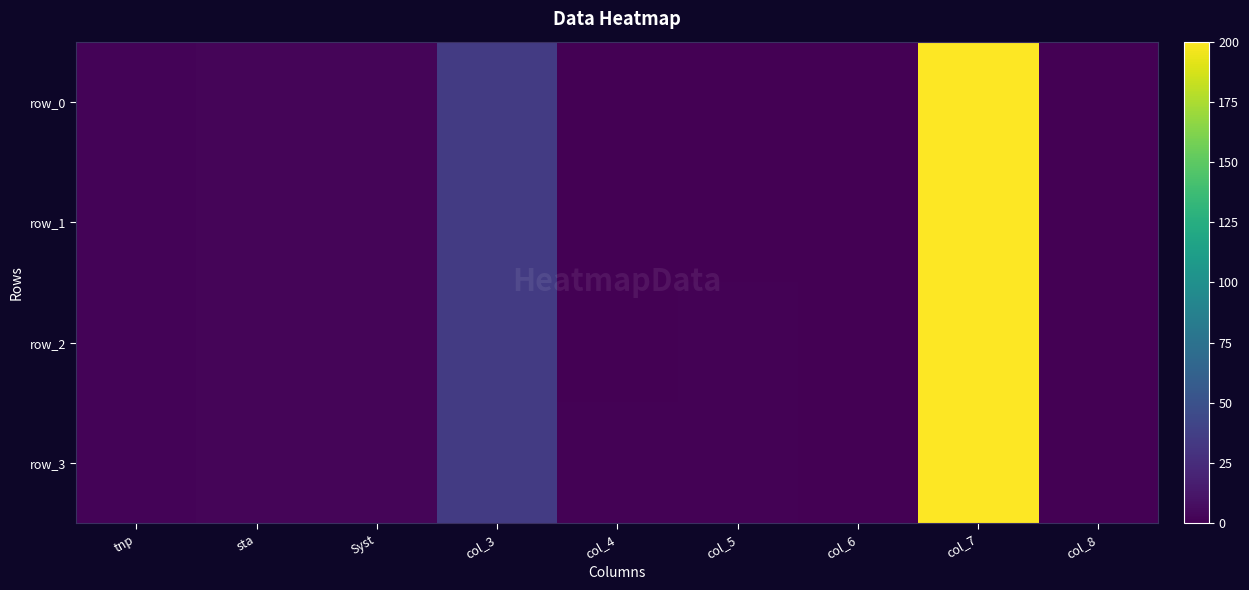

Where does the row_3 series first go above 1?

tnp